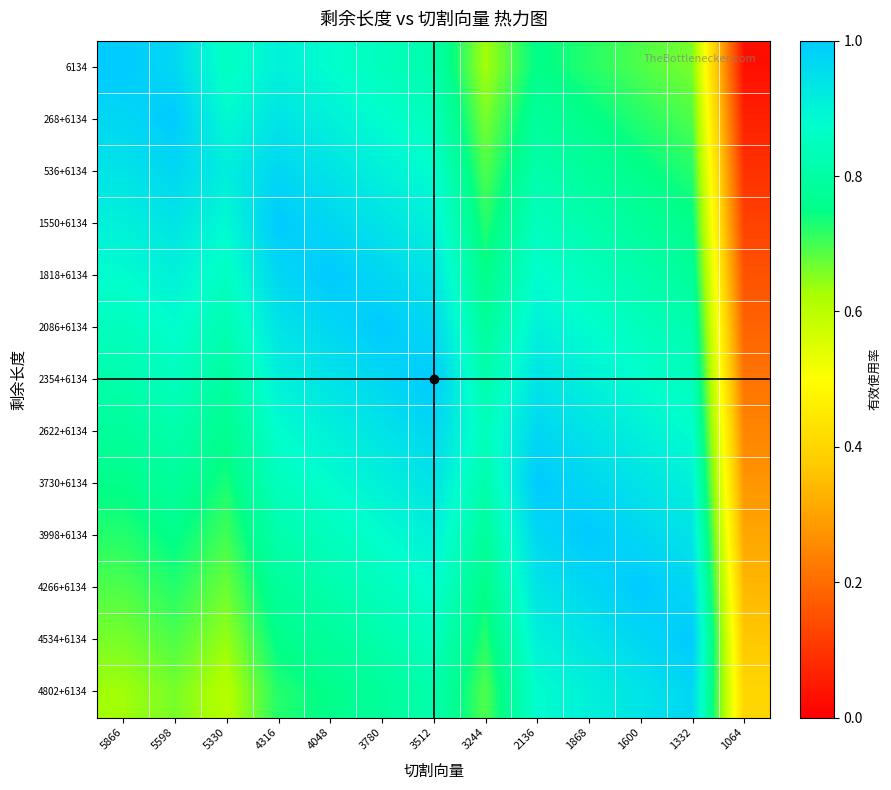

At which category does the chart reach its peak across all series?

5866